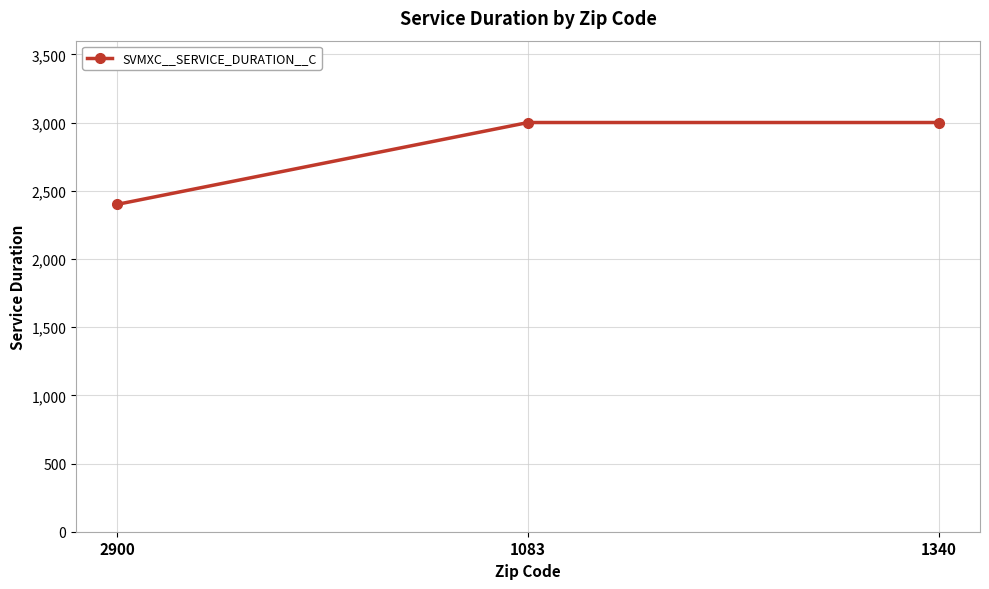

What is the sum of all values?

8400